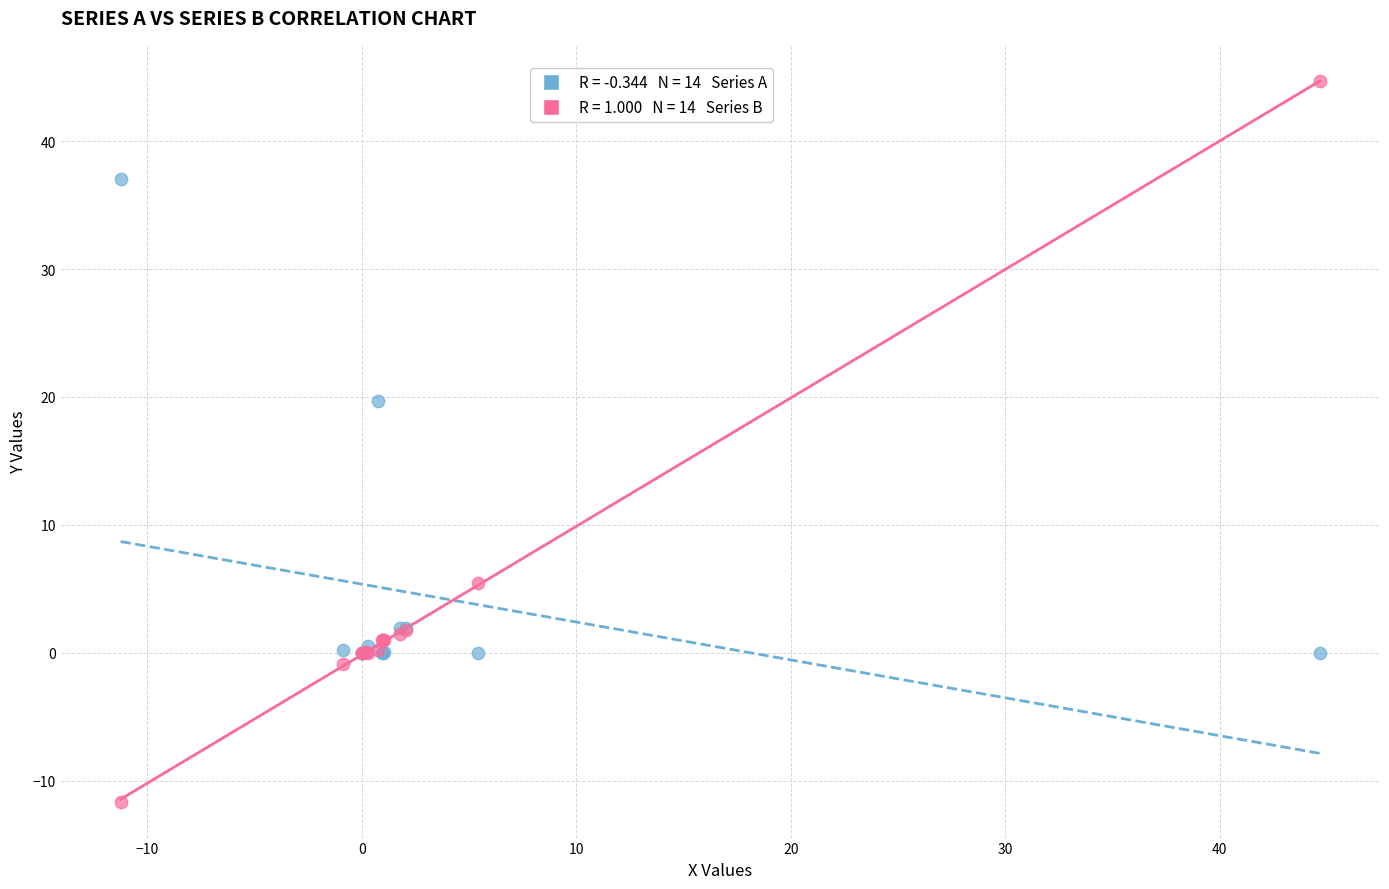

Across all series, what Y value is closest to 16?

19.7